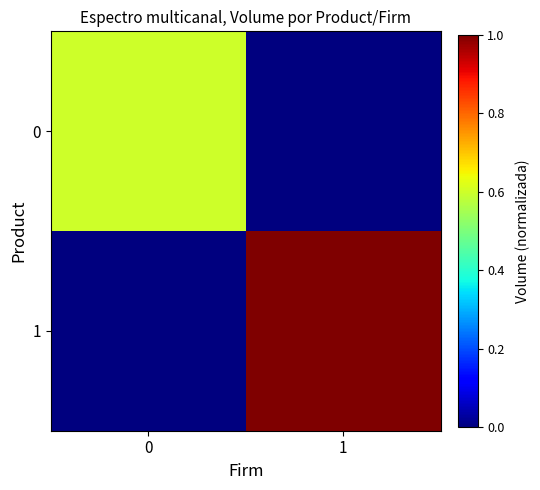

Which series has the largest total across all categories?

1